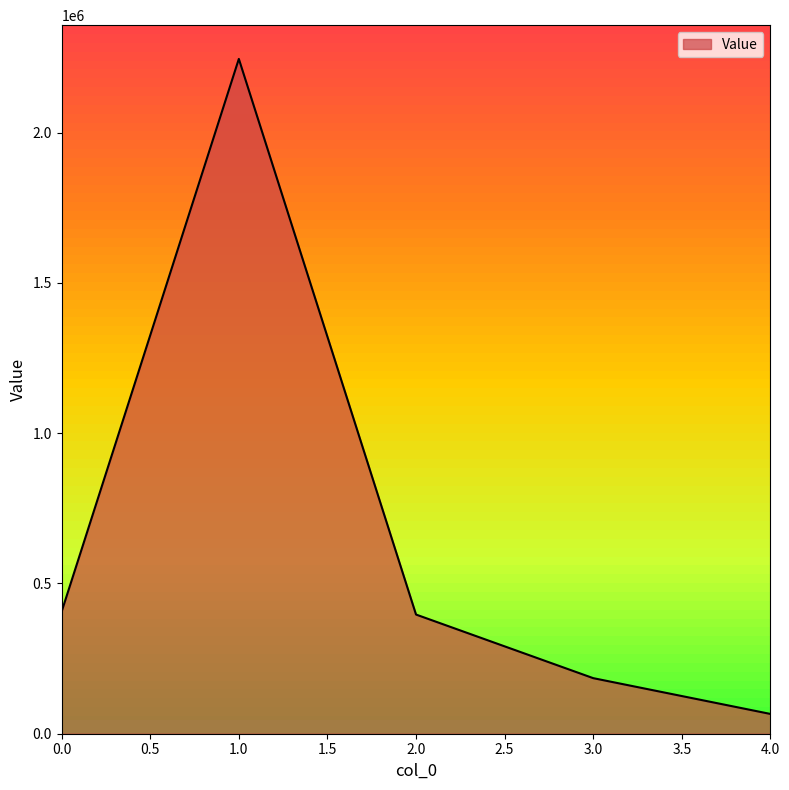

Does the chart have visible grid lines?

No